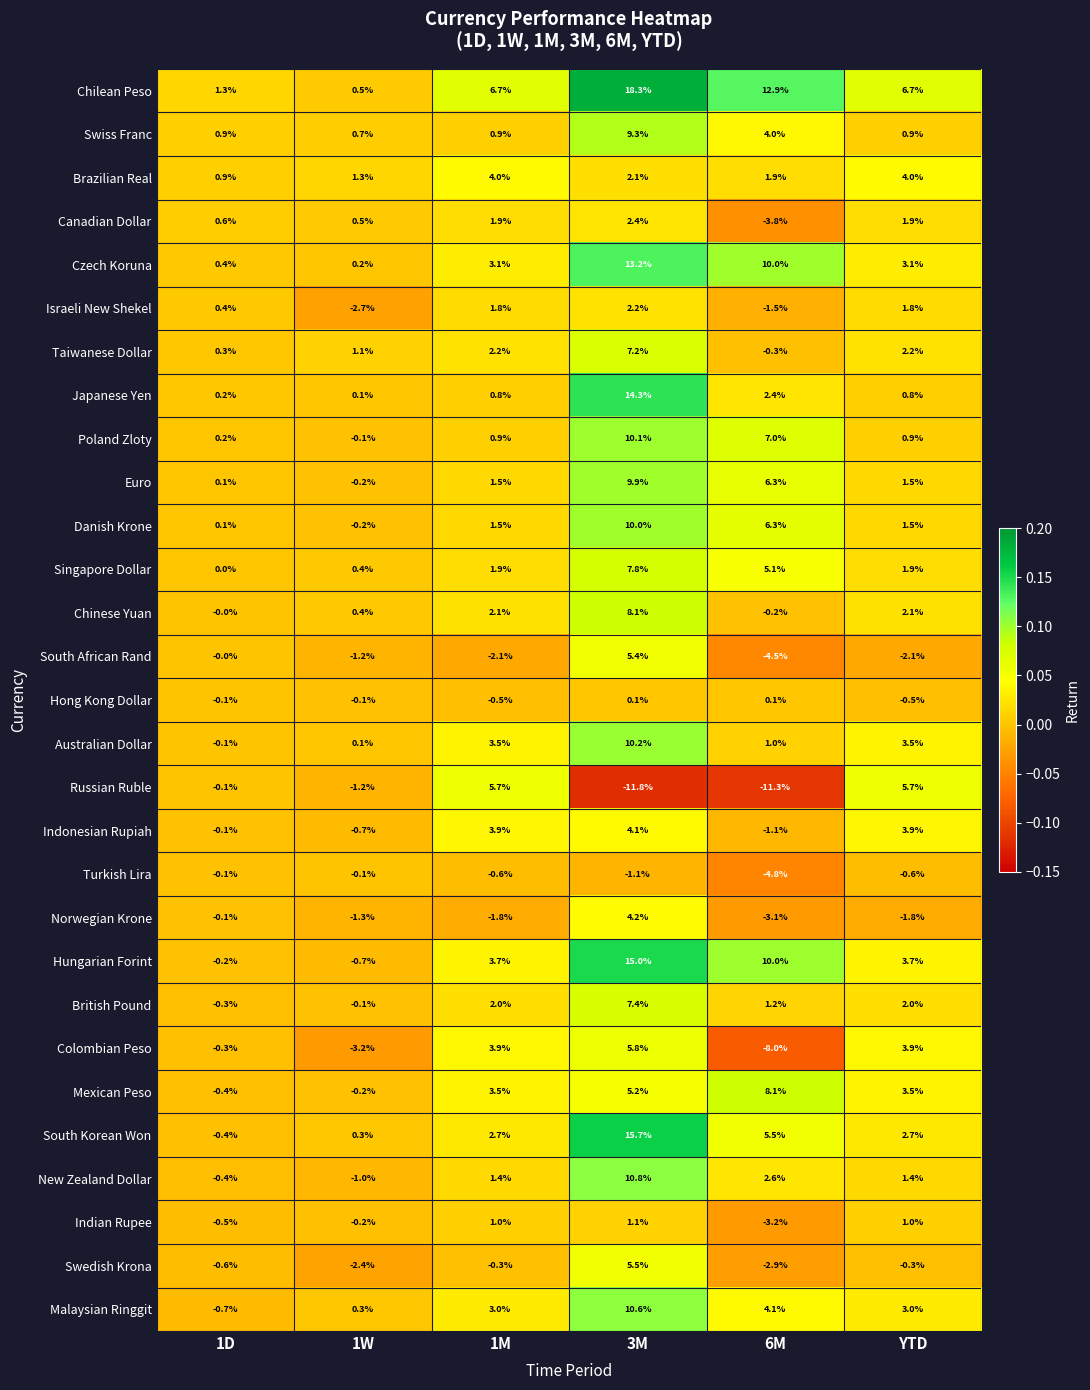

At which category does the chart reach its peak across all series?

3M